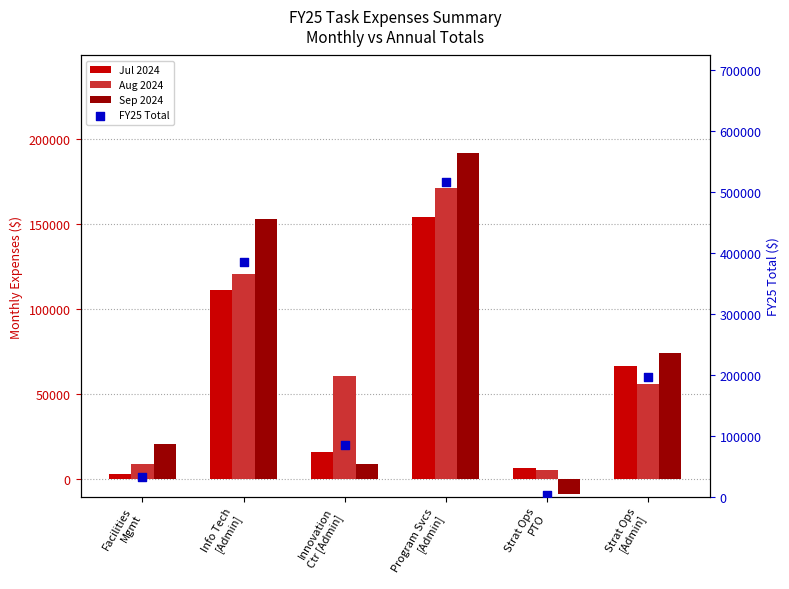

What are all the series names shown in the legend?

Jul 2024, Aug 2024, Sep 2024, FY25 Total